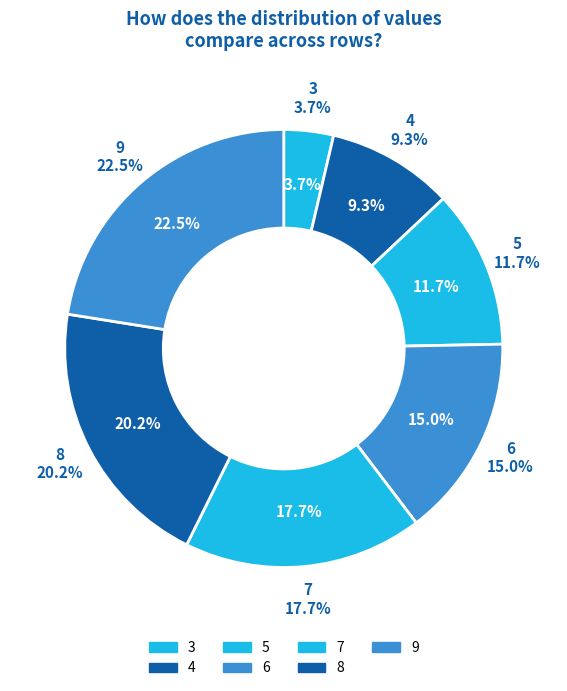

Combined, what portion of the pie is 8 and 4?

29.5%